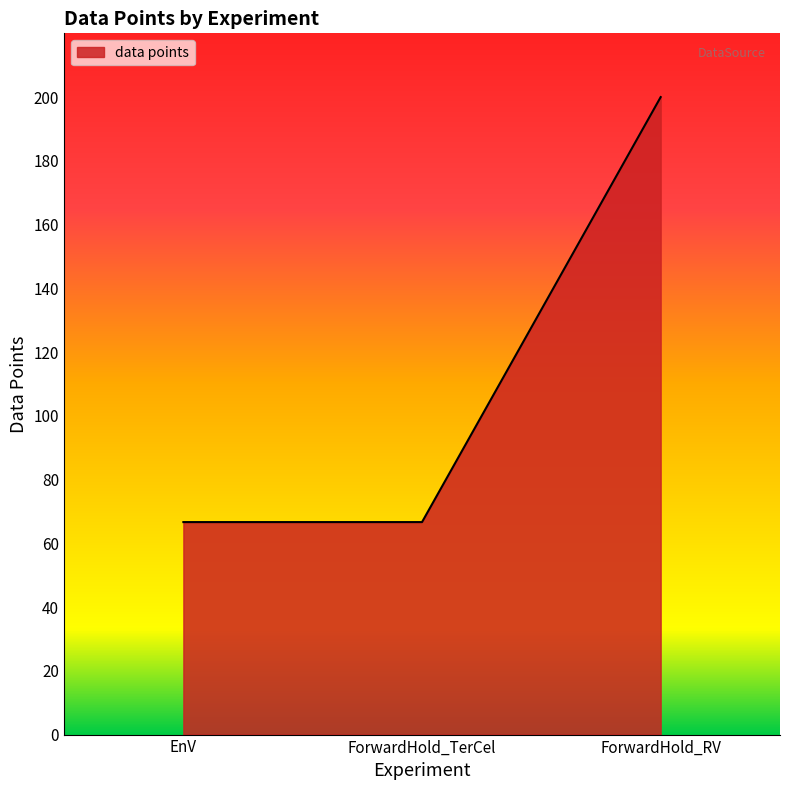

What is the sum of the values at ForwardHold_RV and EnV?

266.7